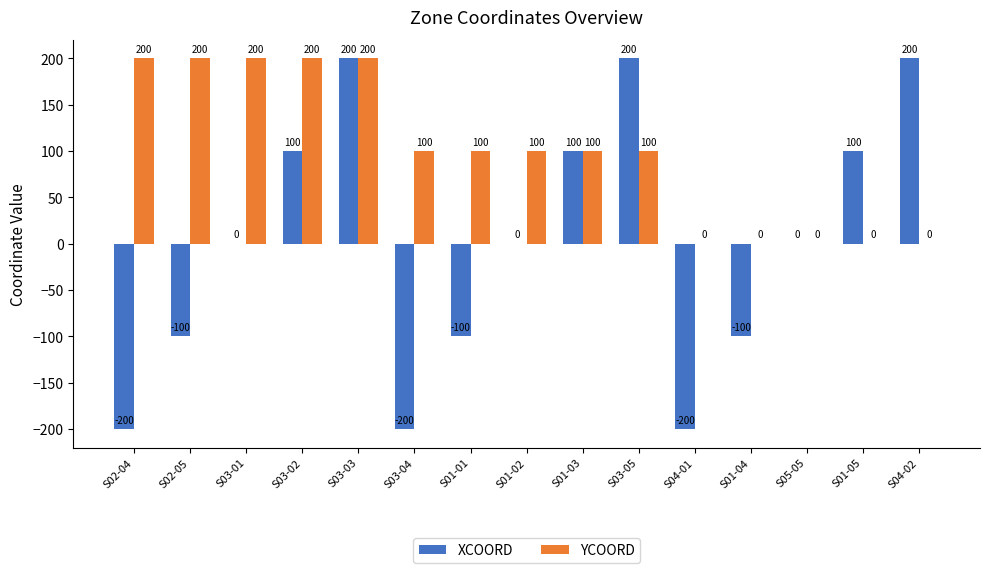

Which series has the largest total across all categories?

YCOORD